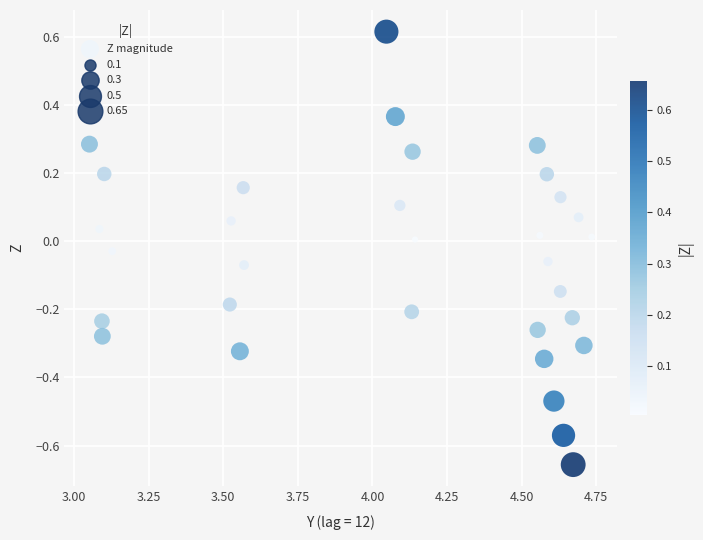

What is the range of X values (max minus min)?

1.7